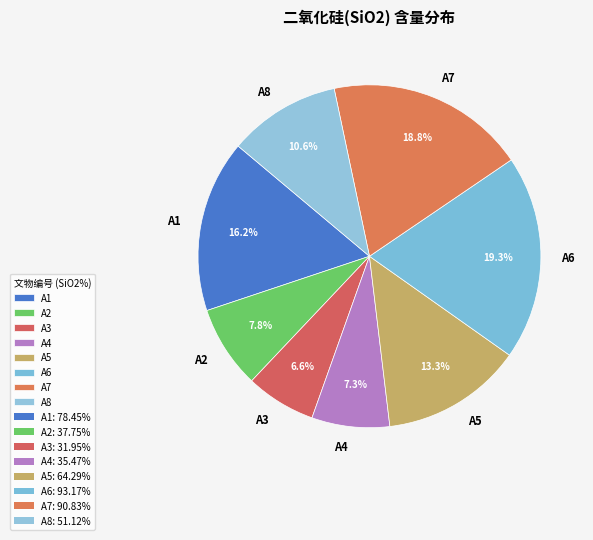

To the nearest percent, what is the difference between the largest and smallest slice percentages?

13%